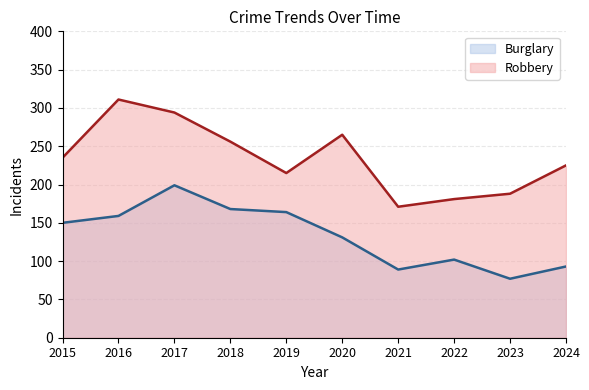

True or false: Robbery and Burglary cross at least once.

False